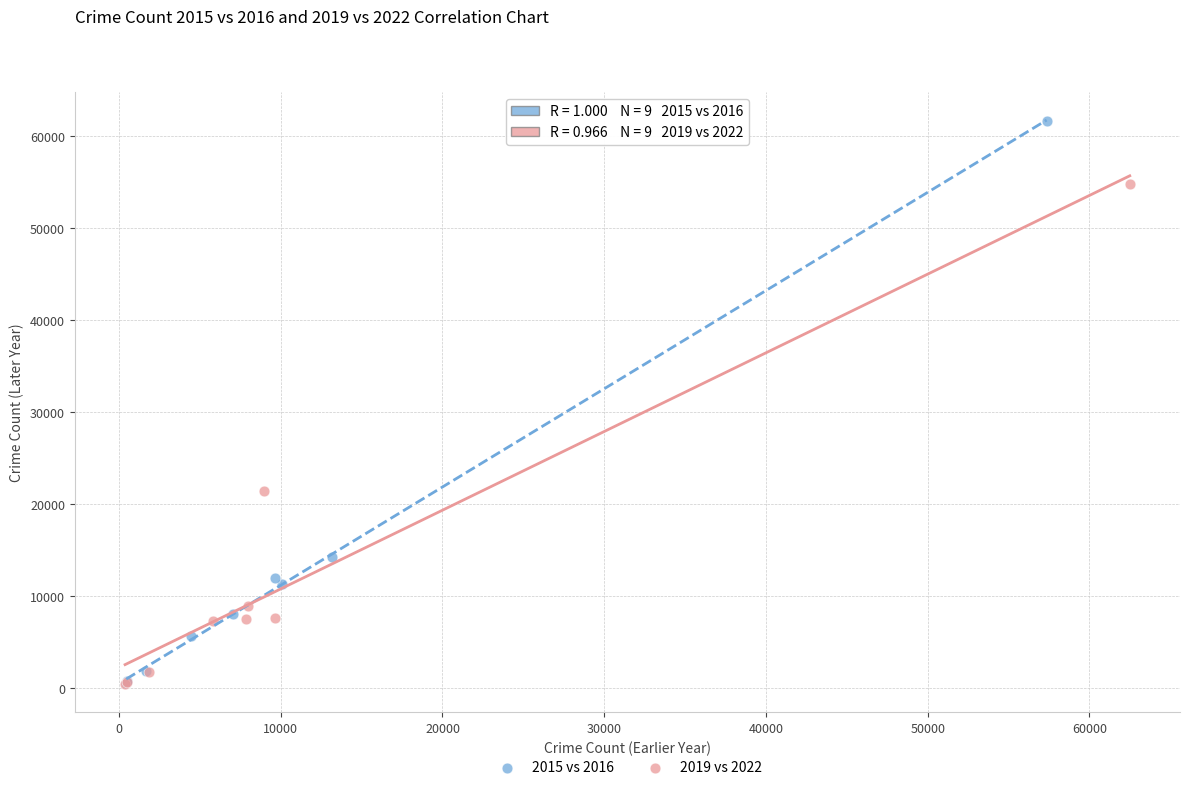

Which series has the widest spread of Y values?

2015 vs 2016